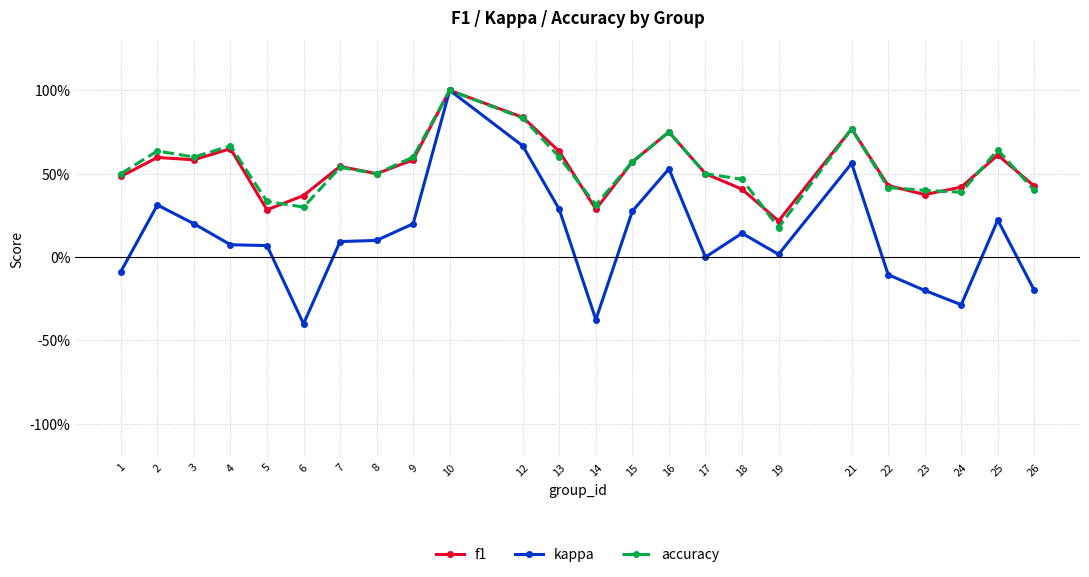

What are all the series names shown in the legend?

f1, kappa, accuracy